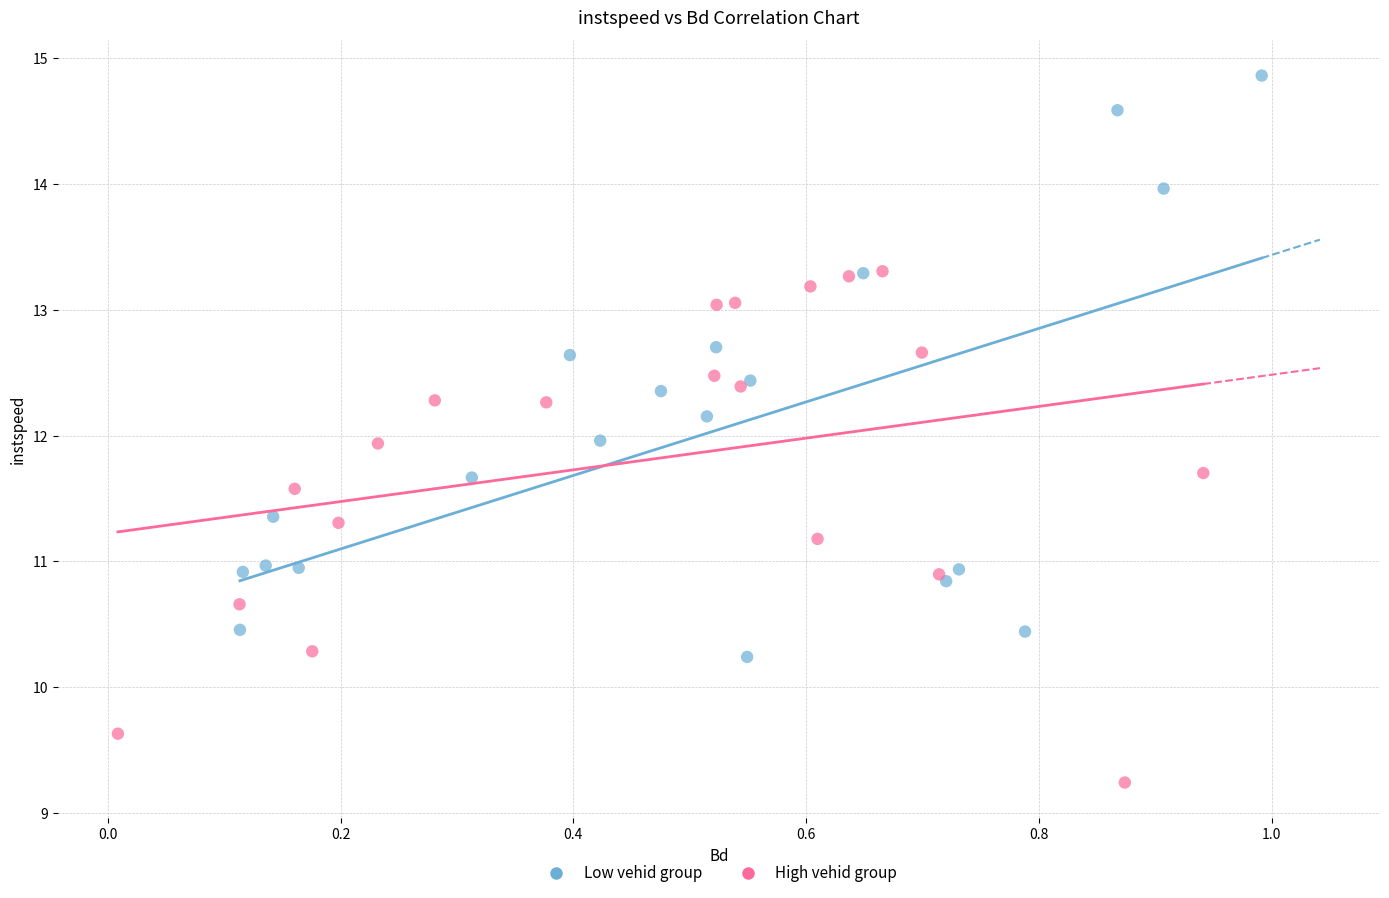

Which series contains the highest Y value?

Low vehid group